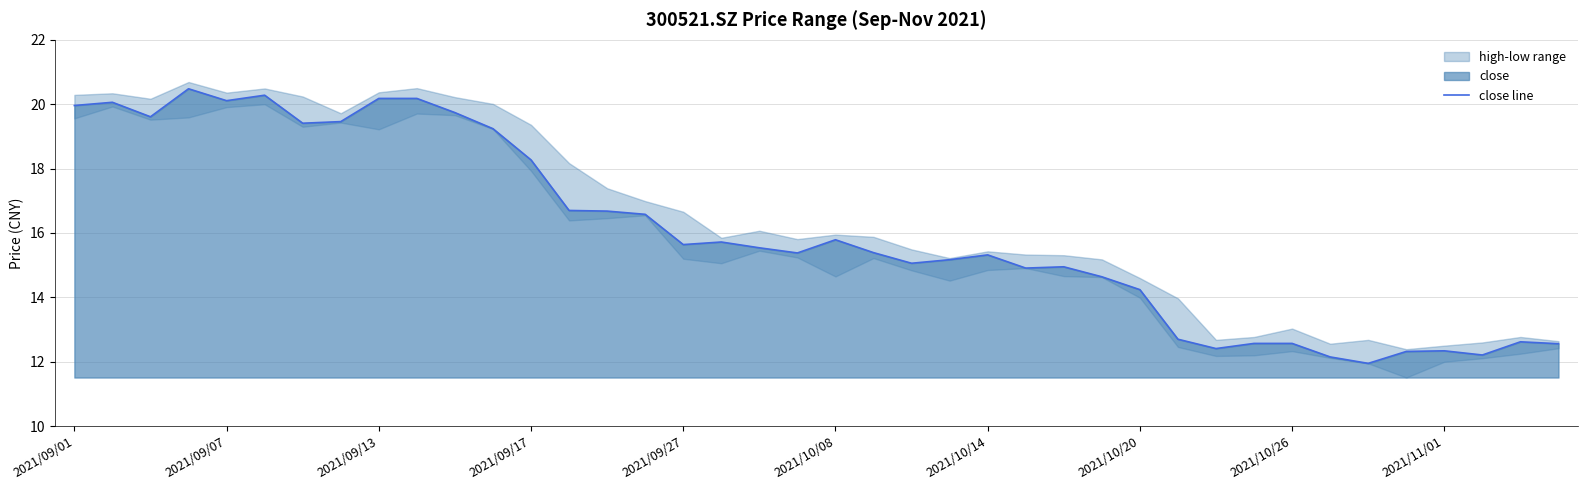

What is the change in value from 12 to 21?

-2.9